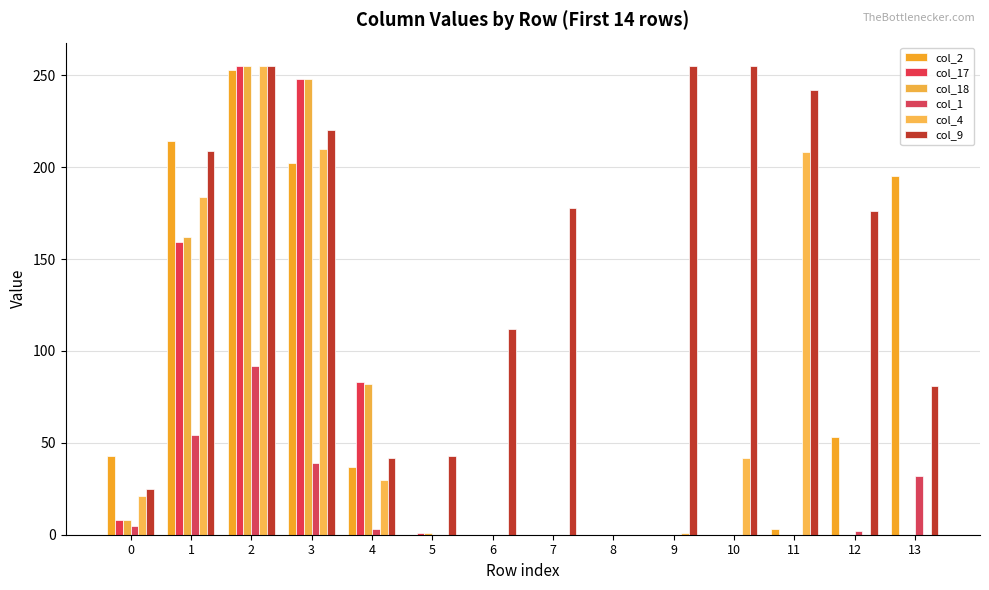

Which series changed the most between 7 and 8?

col_9